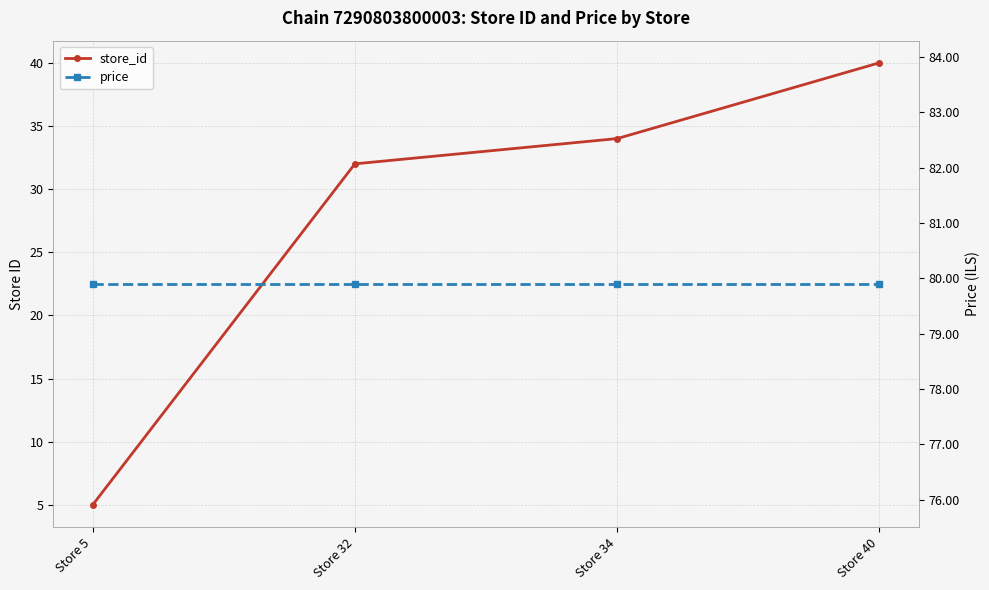

Read the price value at Store 32.

79.9